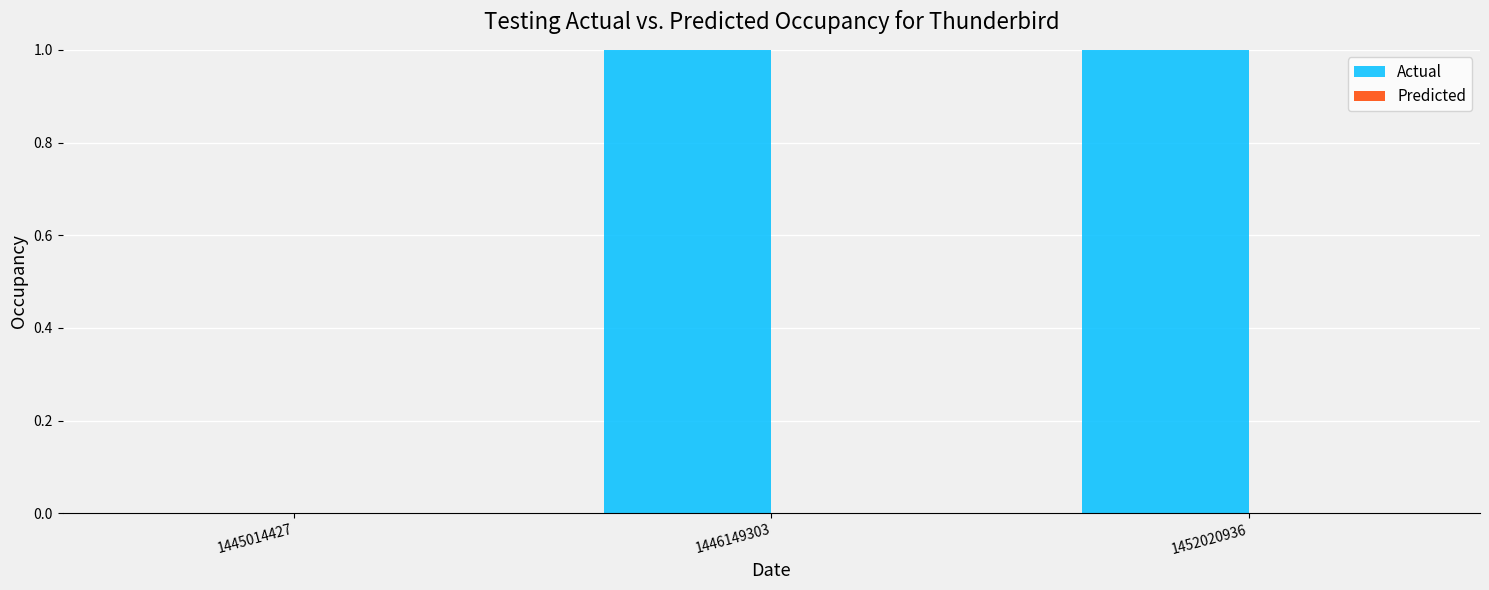

What is the approximate value of Actual at 1446149303?

26